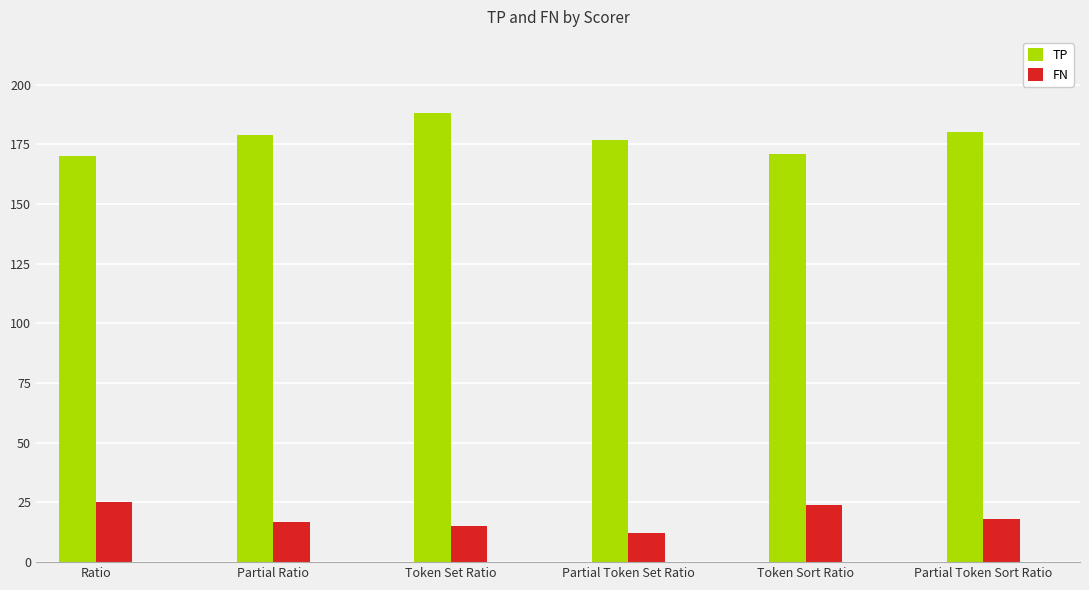

How many categories are shown in the chart?

6